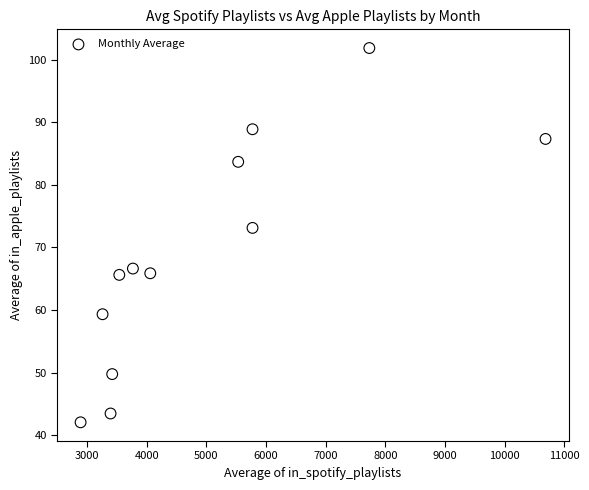

What is the average X value?

4984.7